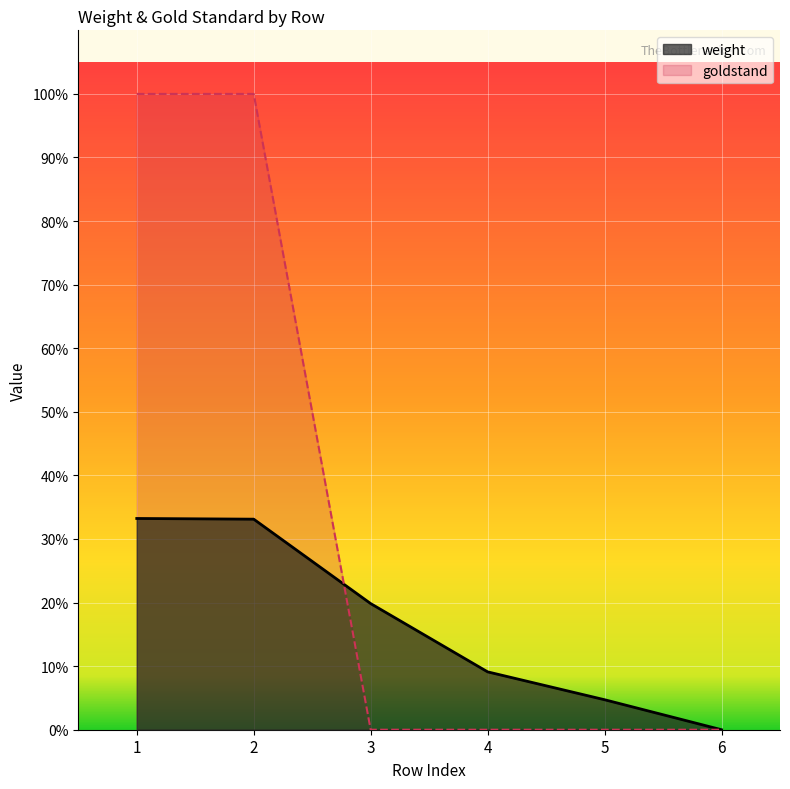

True or false: weight has more than 1 interior local peaks.

False